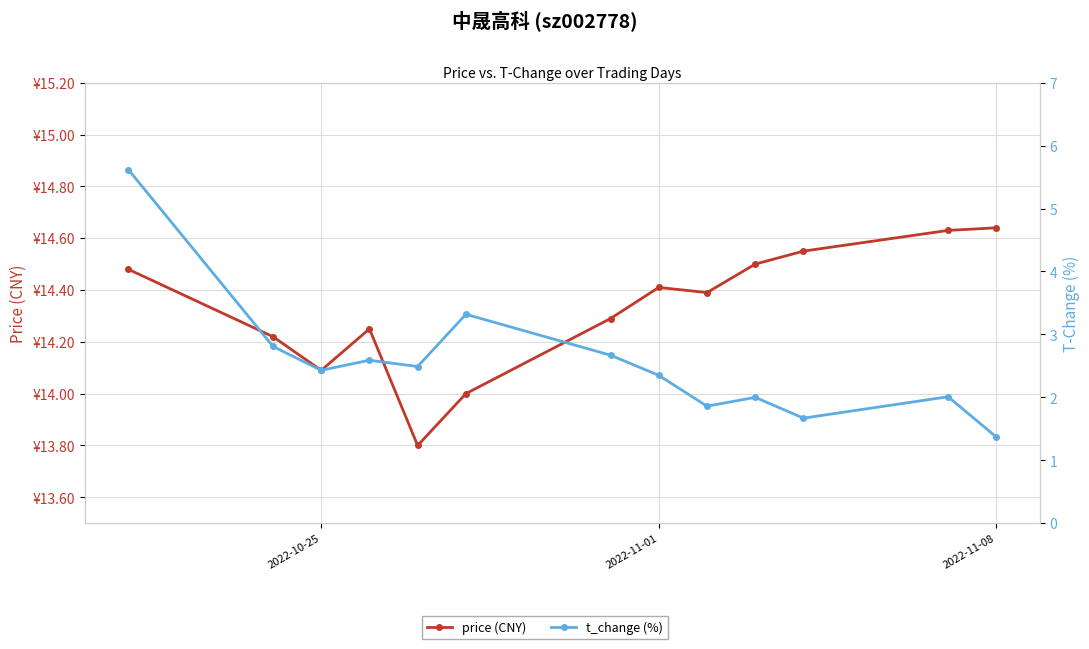

Reading left to right, list all the values displayed in this chart.

price (CNY): 14.5	14.2	14.1	14.2	13.8	14.0	14.3	14.4	14.4	14.5	14.6	14.6	14.6
t_change (%): 5.6	2.8	2.4	2.6	2.5	3.3	2.7	2.4	1.9	2.0	1.7	2.0	1.4